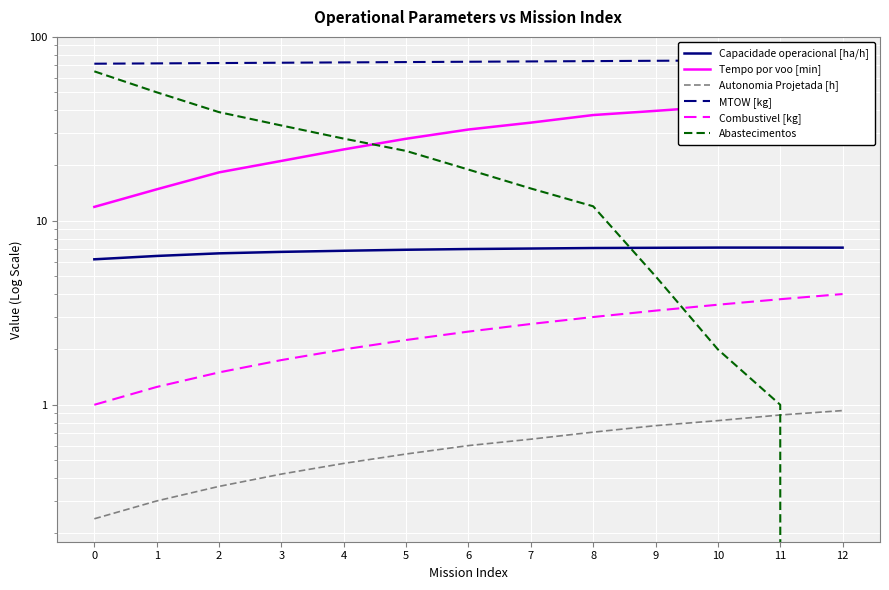

Where does the Combustivel [kg] series first go above 2?

5